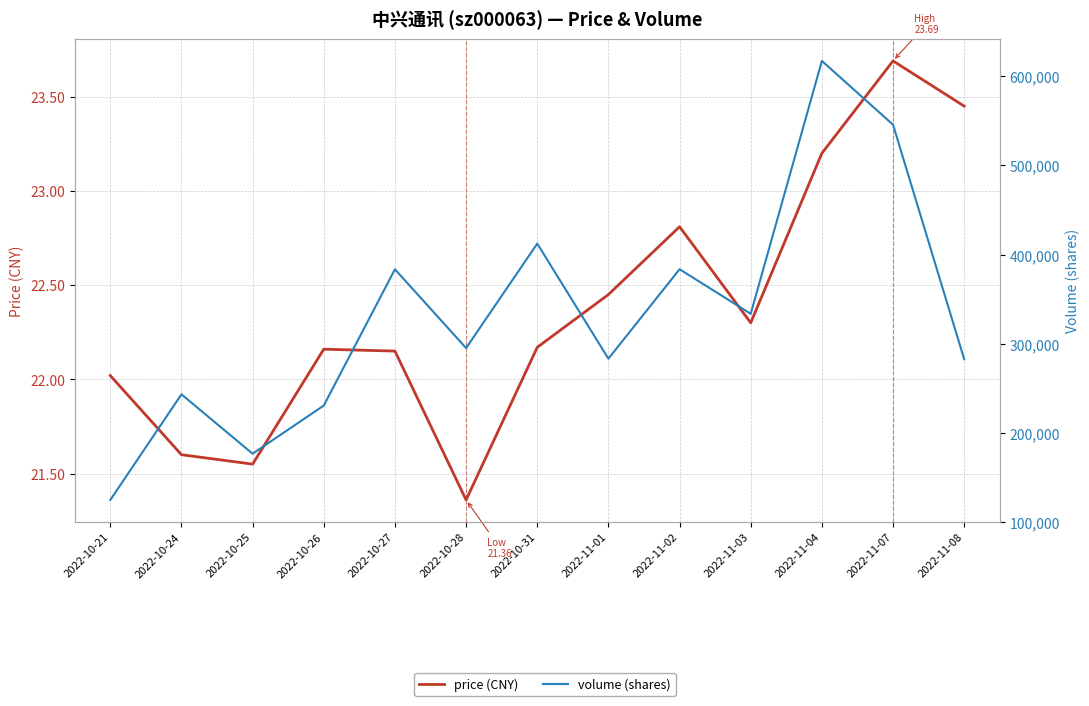

Reading left to right, what are all the values shown in this chart?

price (CNY): 22.0	21.6	21.6	22.2	22.1	21.4	22.2	22.4	22.8	22.3	23.2	23.7	23.4
volume (shares): 124616.0	243124.0	176512.0	230556.0	383460.0	295058.0	412305.0	283171.0	383538.0	333535.0	617341.0	545751.0	282460.0